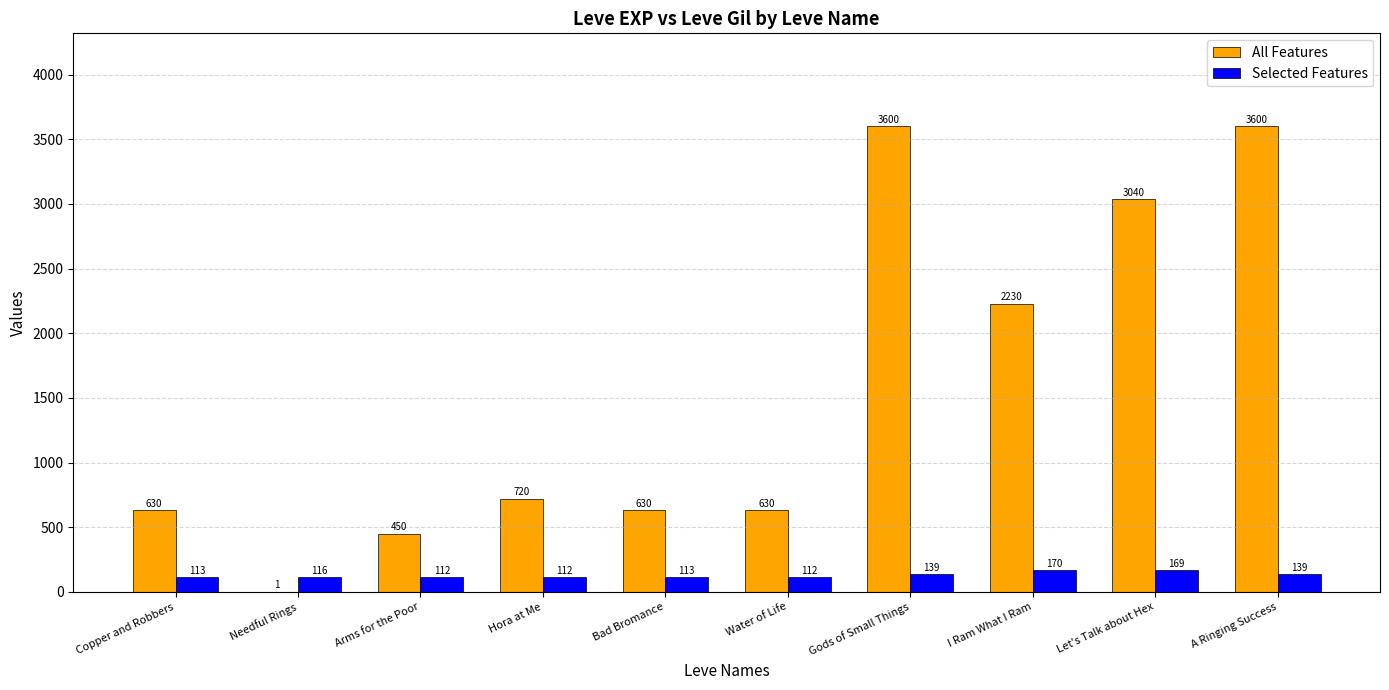

Which category has the highest value in the Selected Features series?

I Ram What I Ram